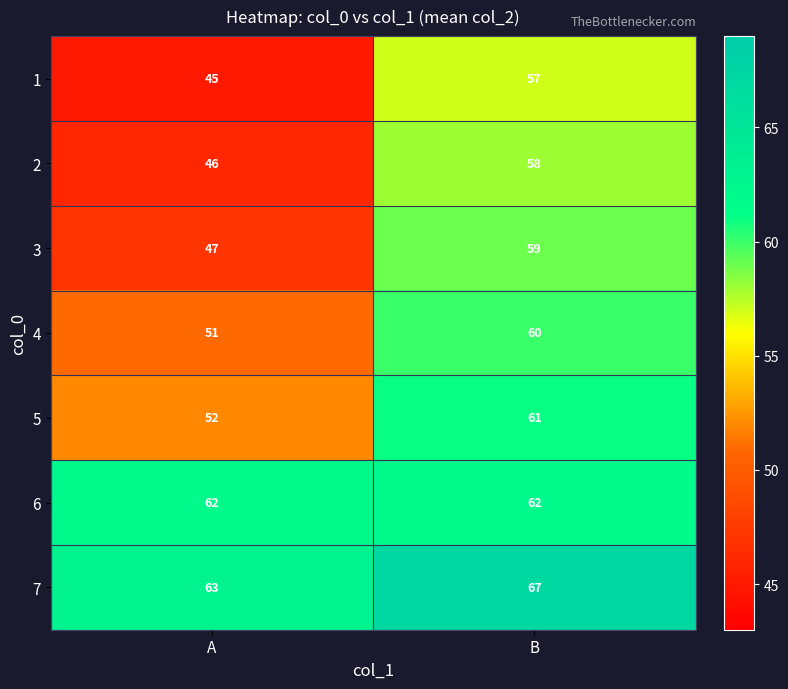

The 1 series shows 57 at B. True or false?

True